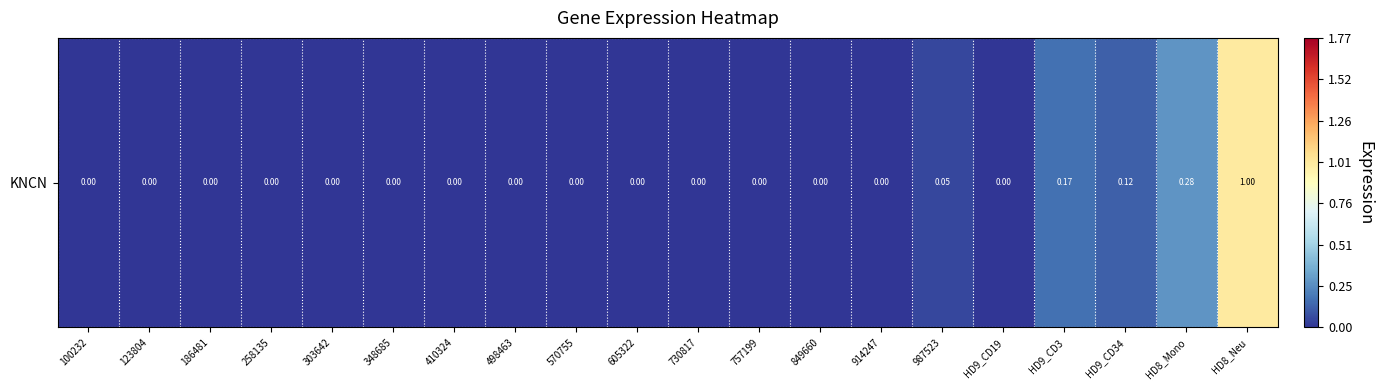

Is it true that the value at HD8_Neu is 1.6?

False